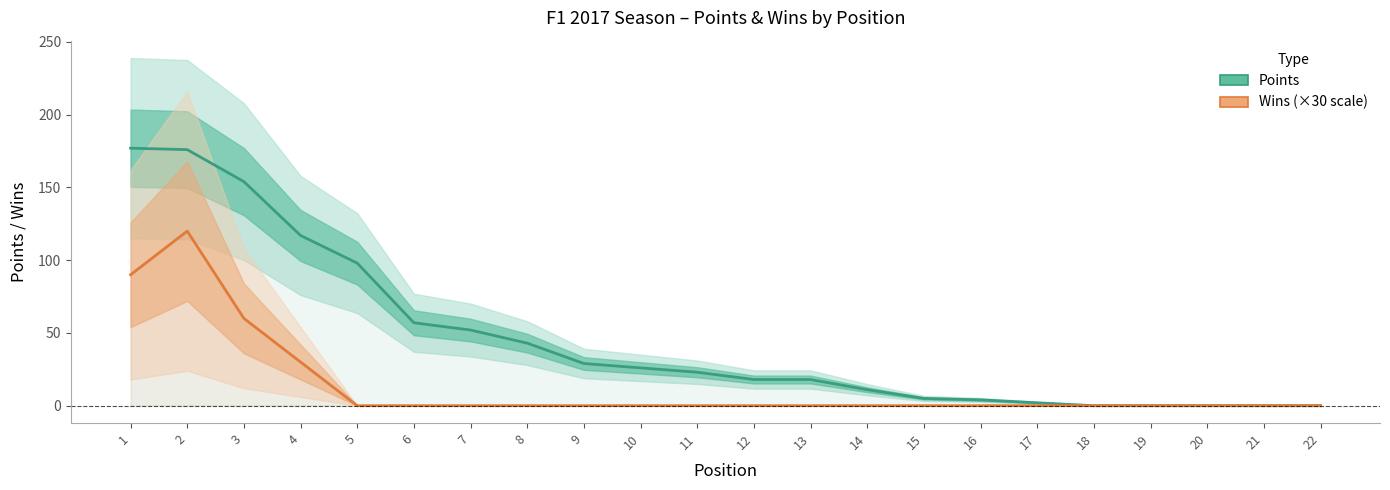

The value of Wins (×30) at 8 is 0. True or false?

True